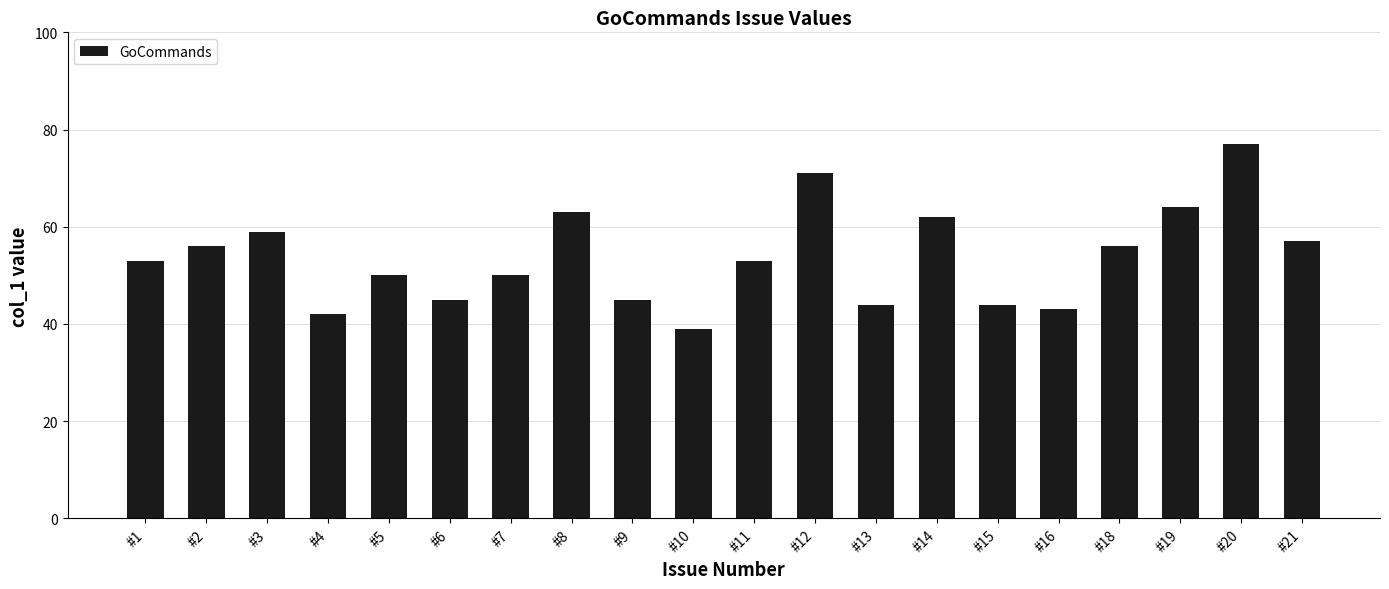

What is the value of the 13th bar from the left?

44